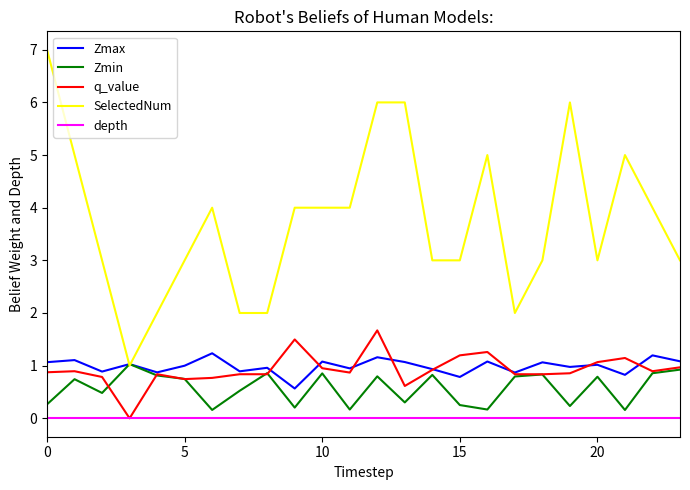

Which series has the largest total across all categories?

SelectedNum